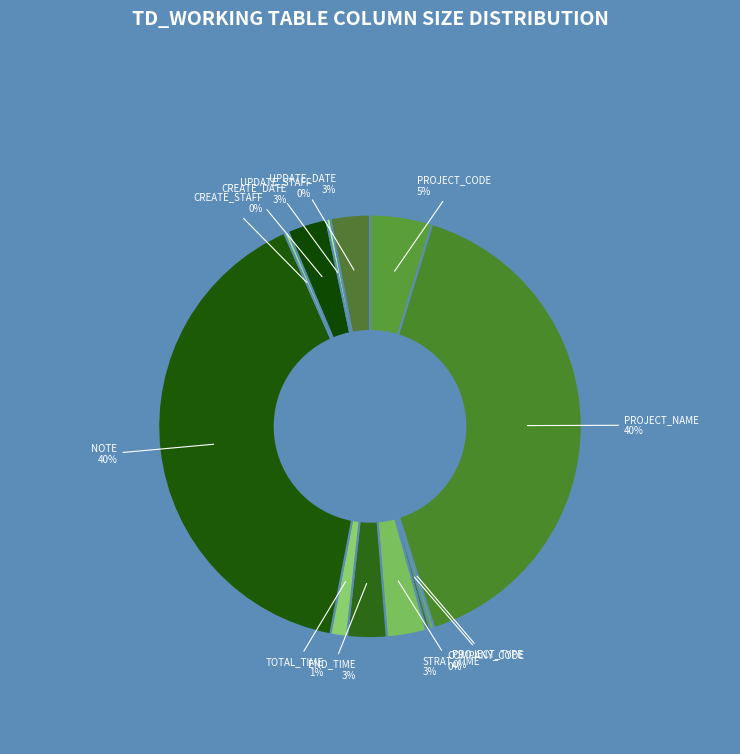

Is END_TIME the majority of the pie?

No